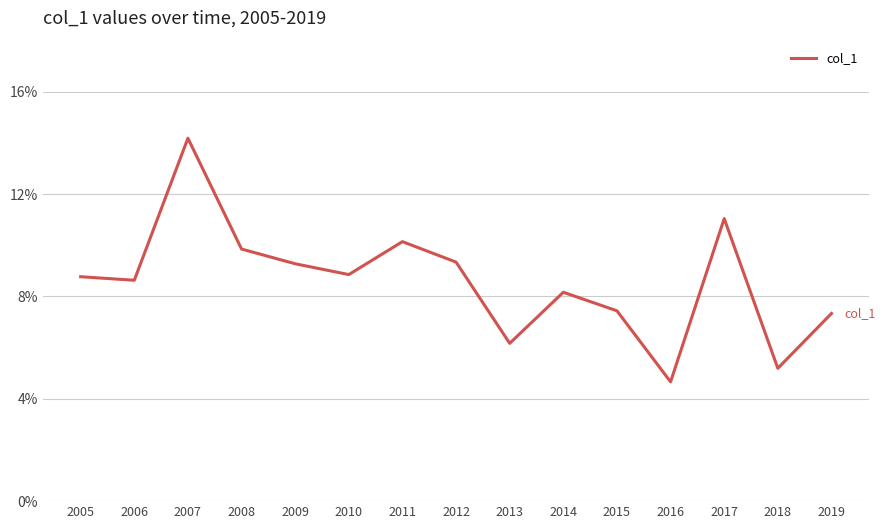

List the labels in order of value, largest first.

2007, 2017, 2011, 2008, 2012, 2009, 2010, 2005, 2006, 2014, 2015, 2019, 2013, 2018, 2016